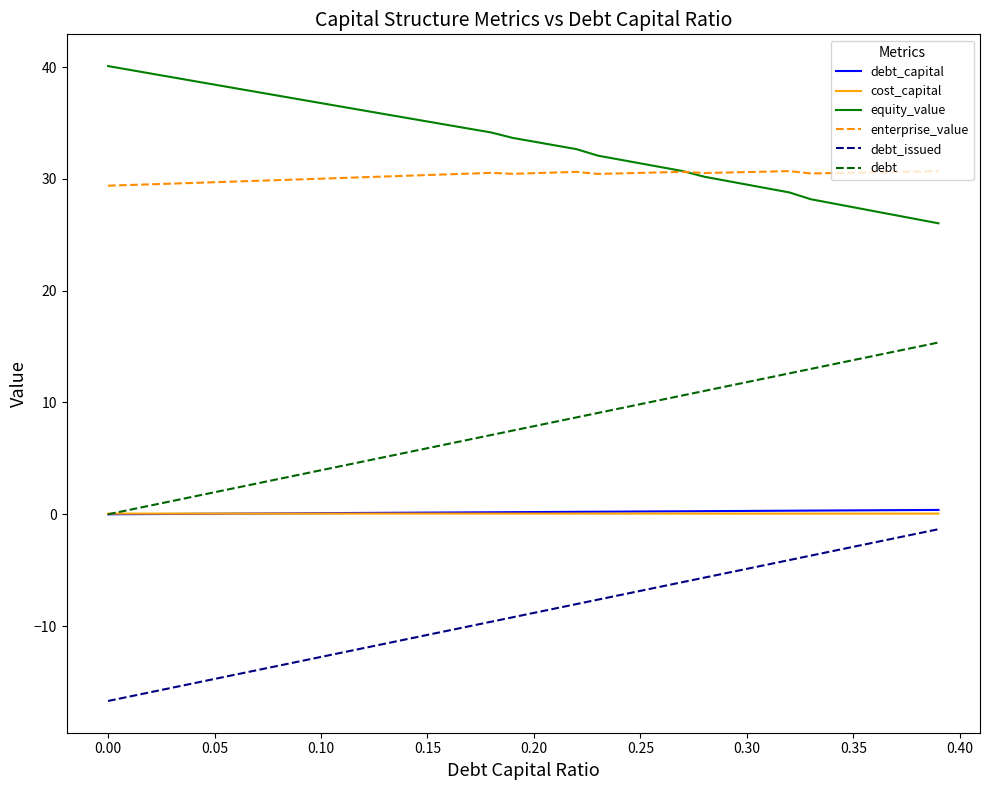

True or false: enterprise_value and cost_capital cross at least once.

False